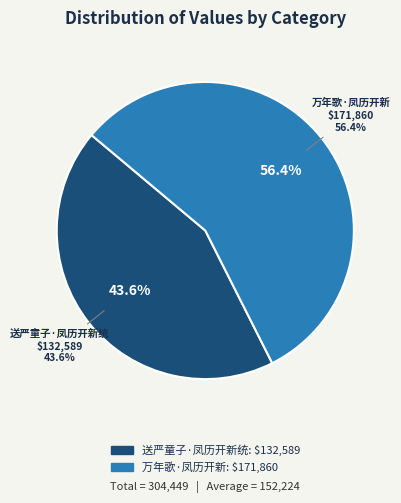

To the nearest percent, what is the combined percentage of 送严童子·凤历开新统 and 万年歌·凤历开新?

100%